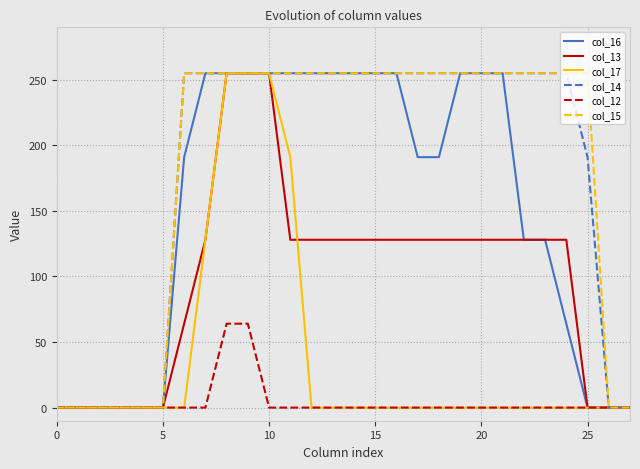

What is the highest value of the col_15 series?

255